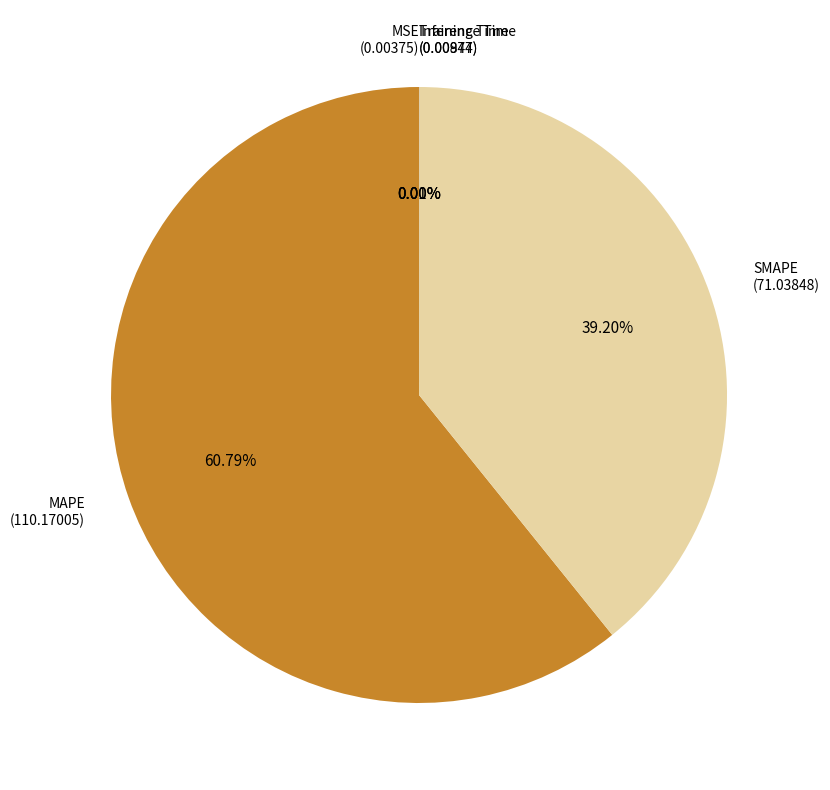

Is there any slice that represents more than half of the pie?

Yes